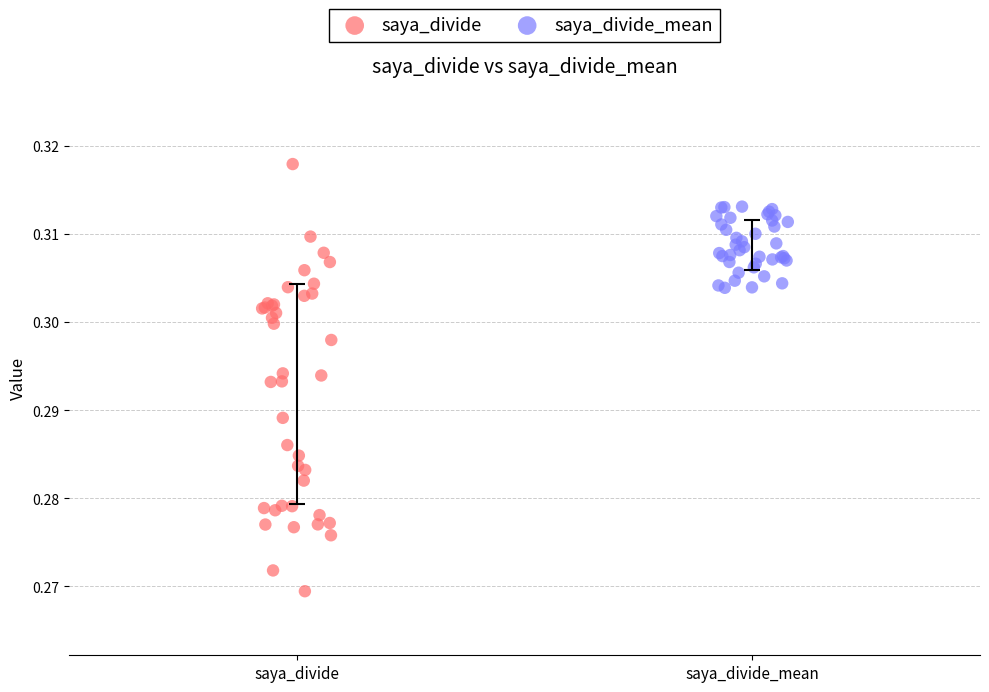

Which series contains the lowest Y value?

saya_divide